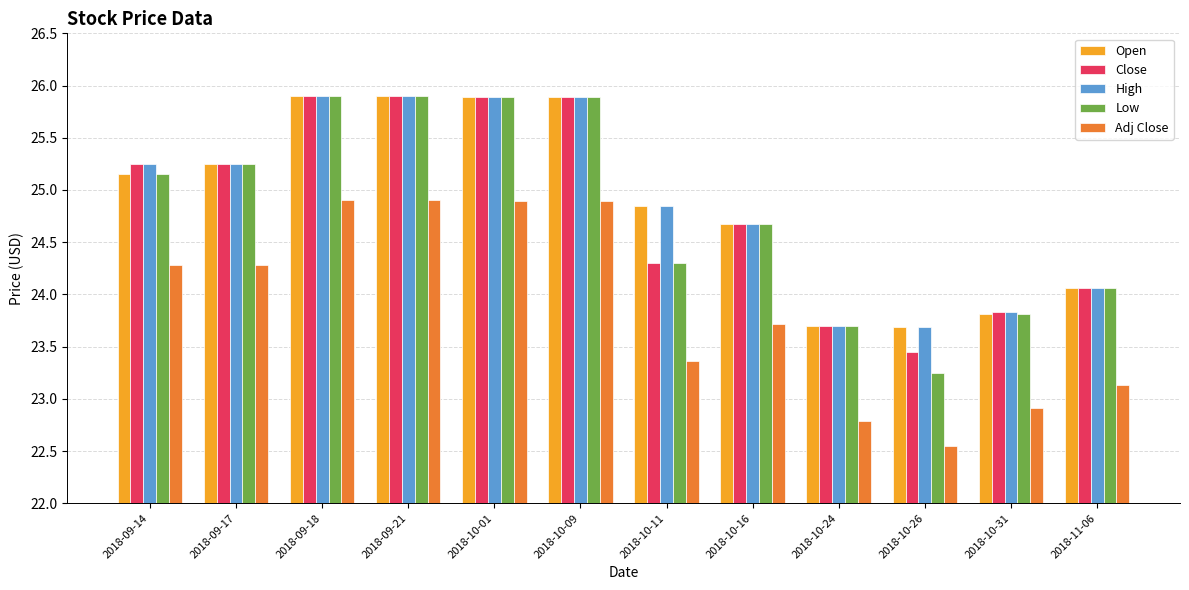

How many series are shown in this chart?

5